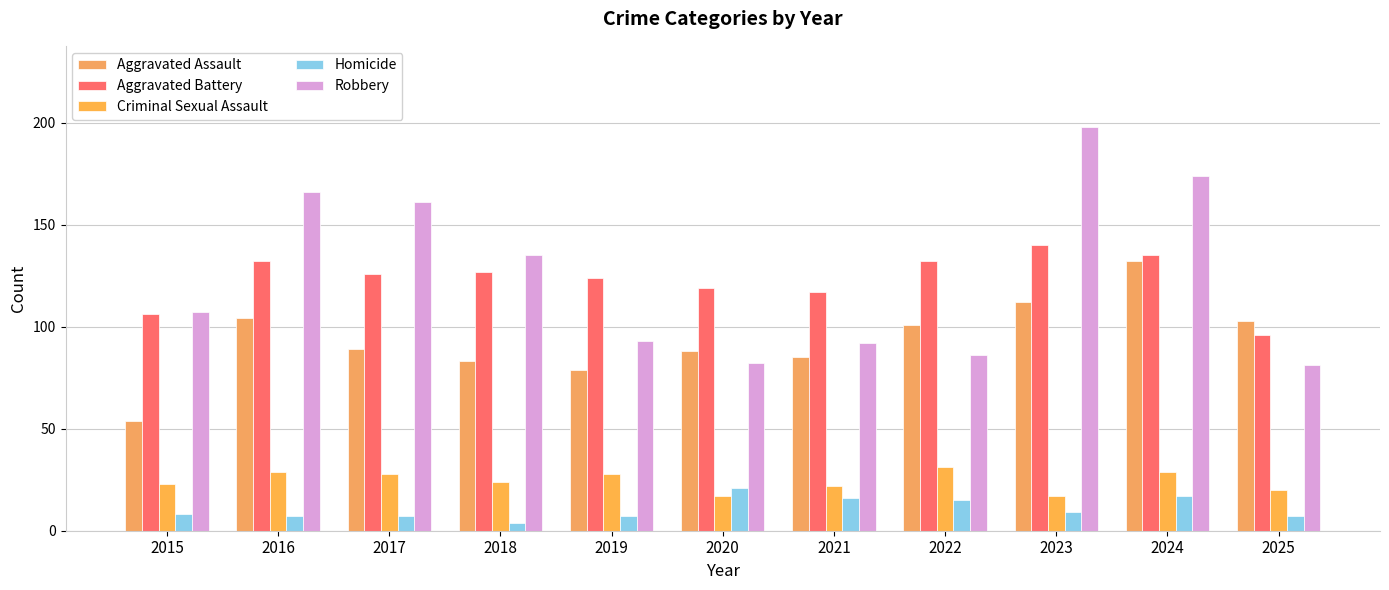

Is it true that Aggravated Battery equals 209 at 2024?

False